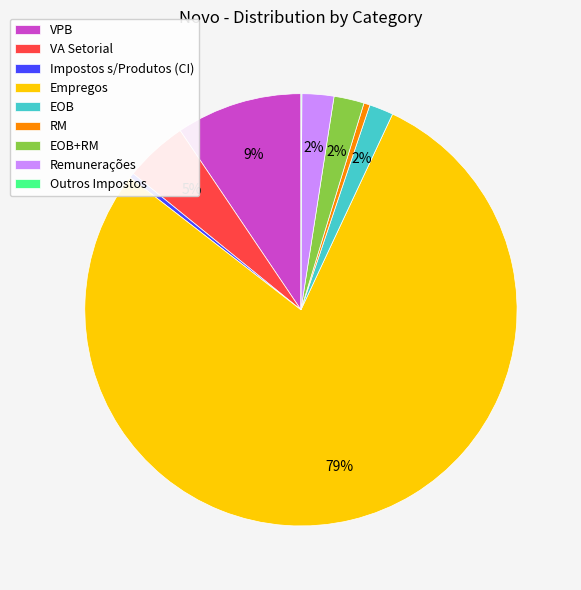

Is it true that EOB+RM is 2% of the pie?

True